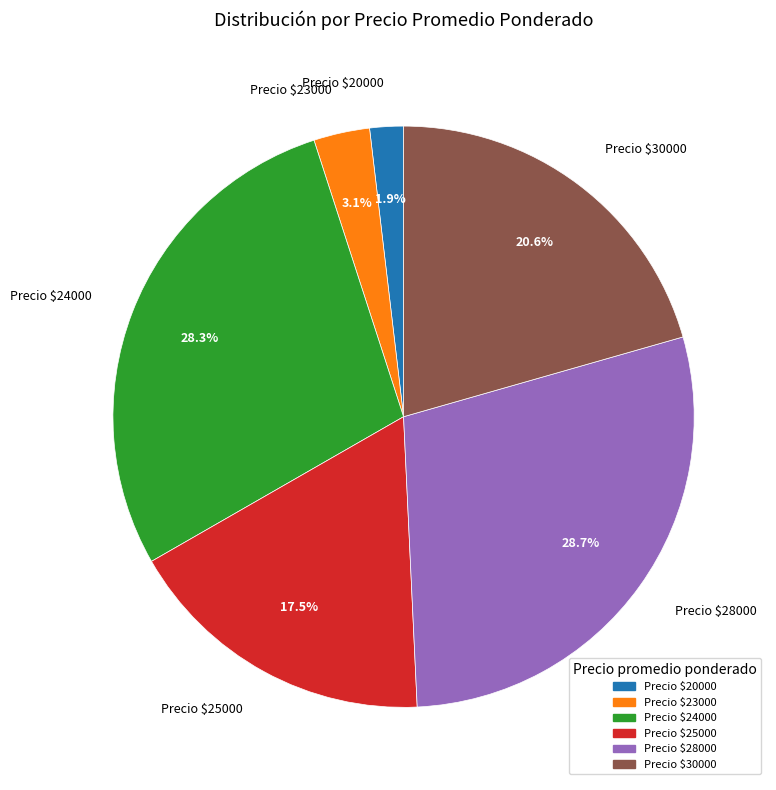

What is the smallest slice in the pie chart?

Precio $20000